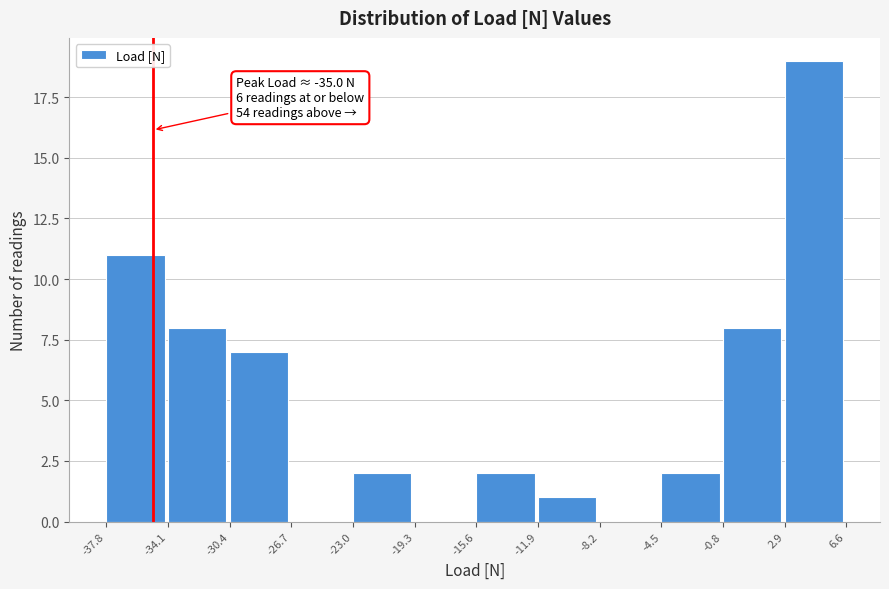

Which range on the x-axis has the tallest bar?

2.9 to 6.6